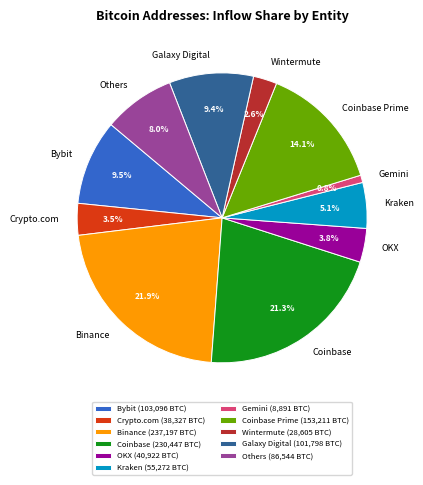

What is the ratio of the value at Coinbase Prime to the value at Bybit?

1.5